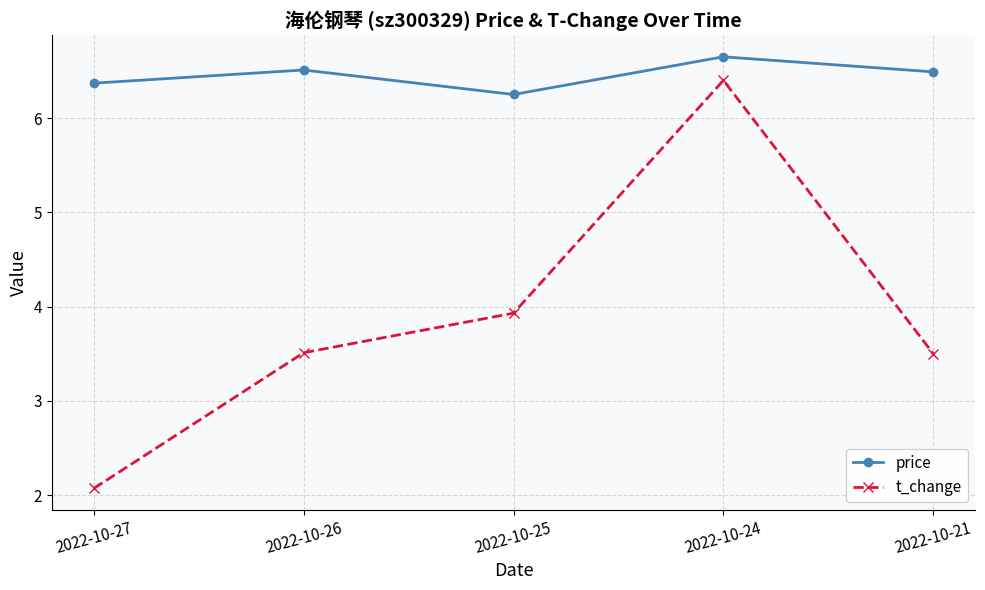

The value of price at 2022-10-21 is 10.9. True or false?

False